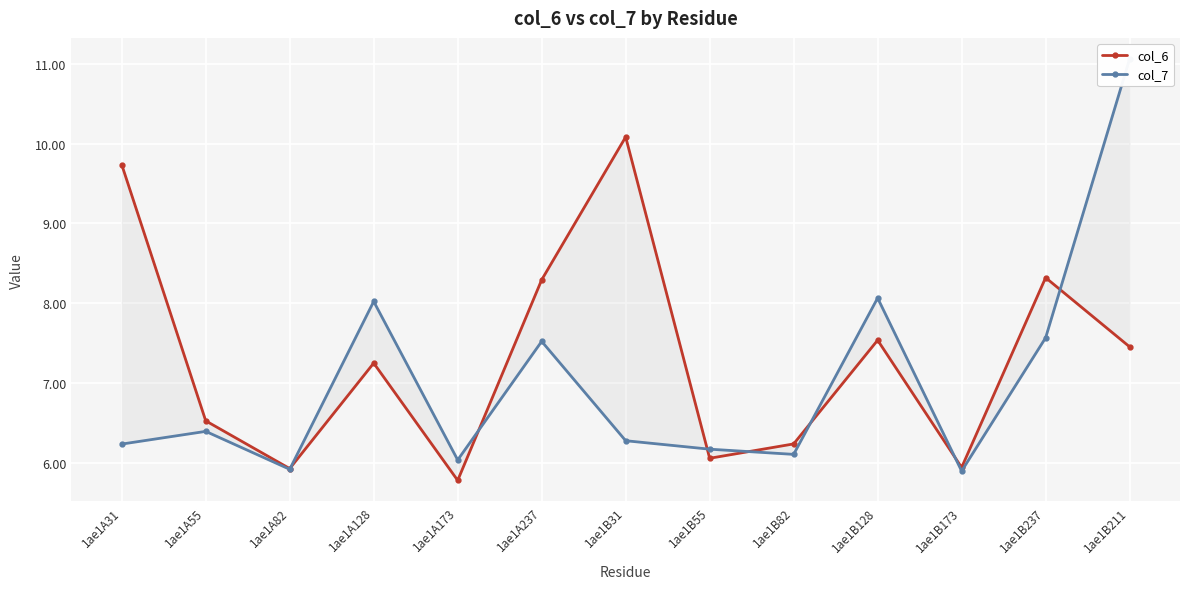

Reading right to left, what are all the values shown in this chart?

col_6: 7.5	8.3	5.9	7.5	6.2	6.1	10.1	8.3	5.8	7.2	5.9	6.5	9.7
col_7: 11.1	7.6	5.9	8.1	6.1	6.2	6.3	7.5	6.0	8.0	5.9	6.4	6.2